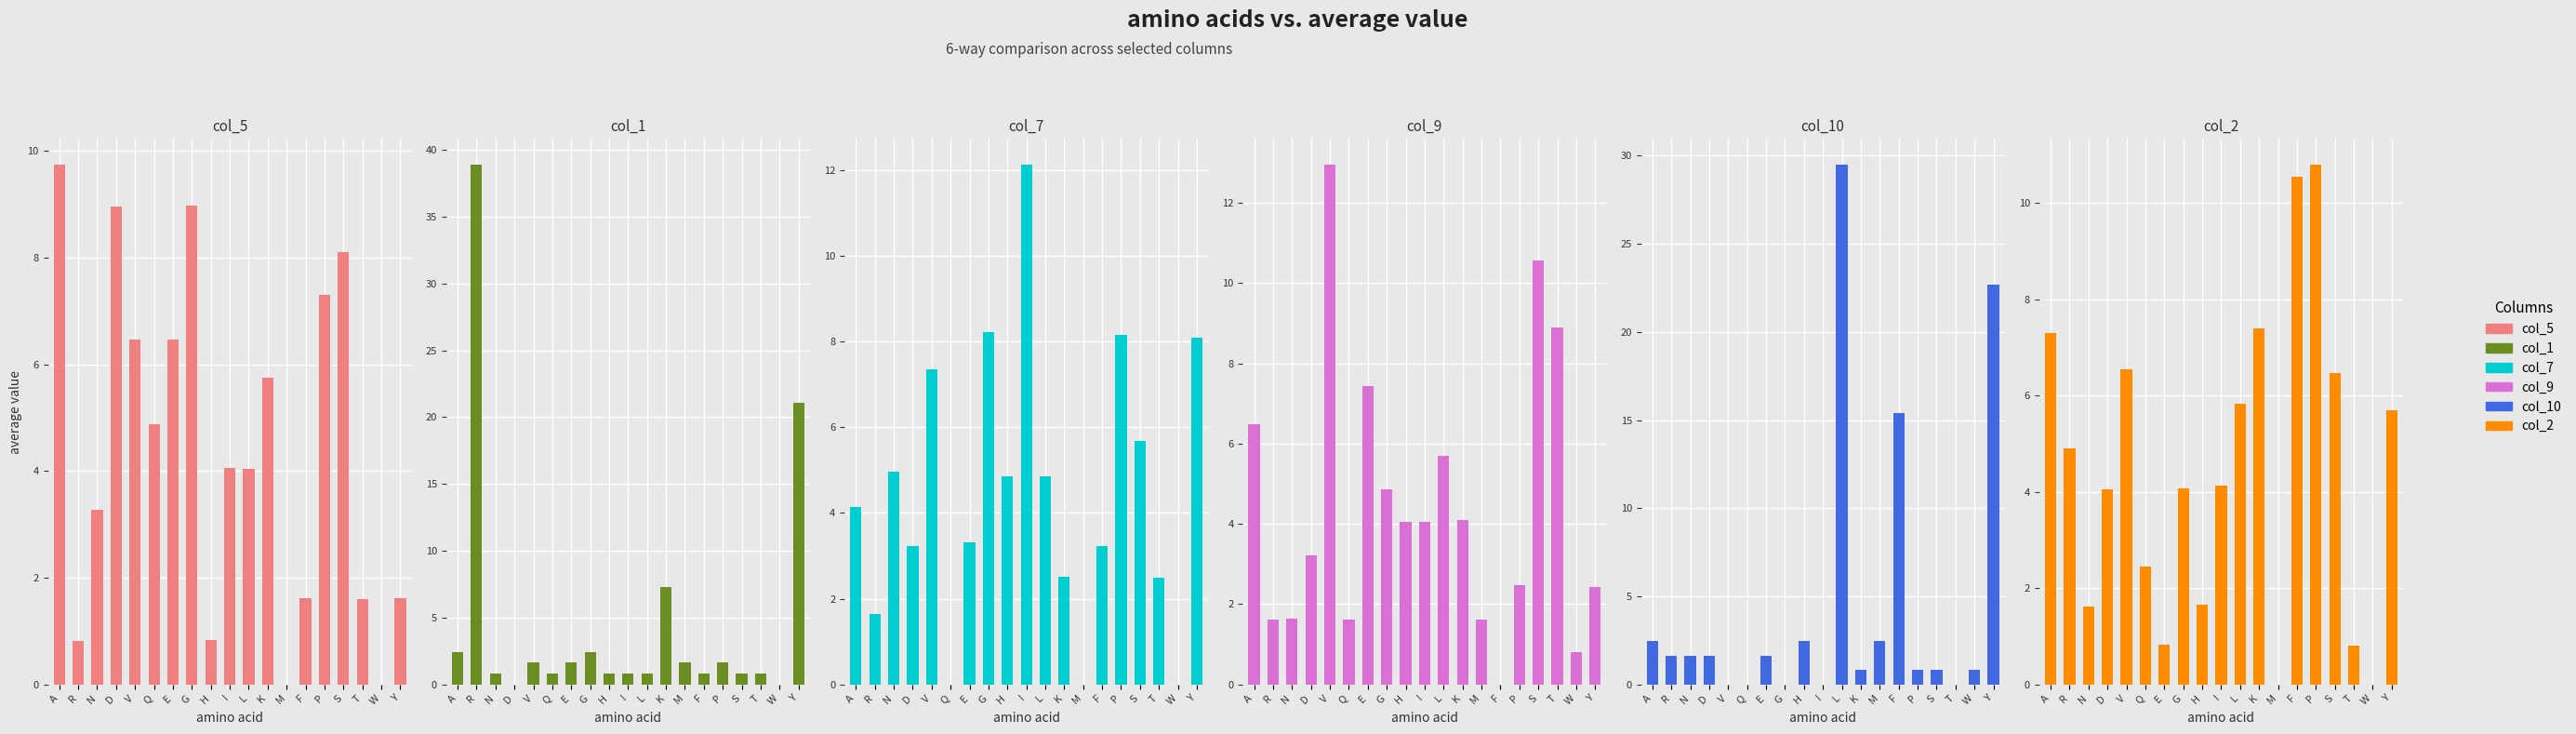

What are all the series names shown in the legend?

col_5, col_1, col_7, col_9, col_10, col_2